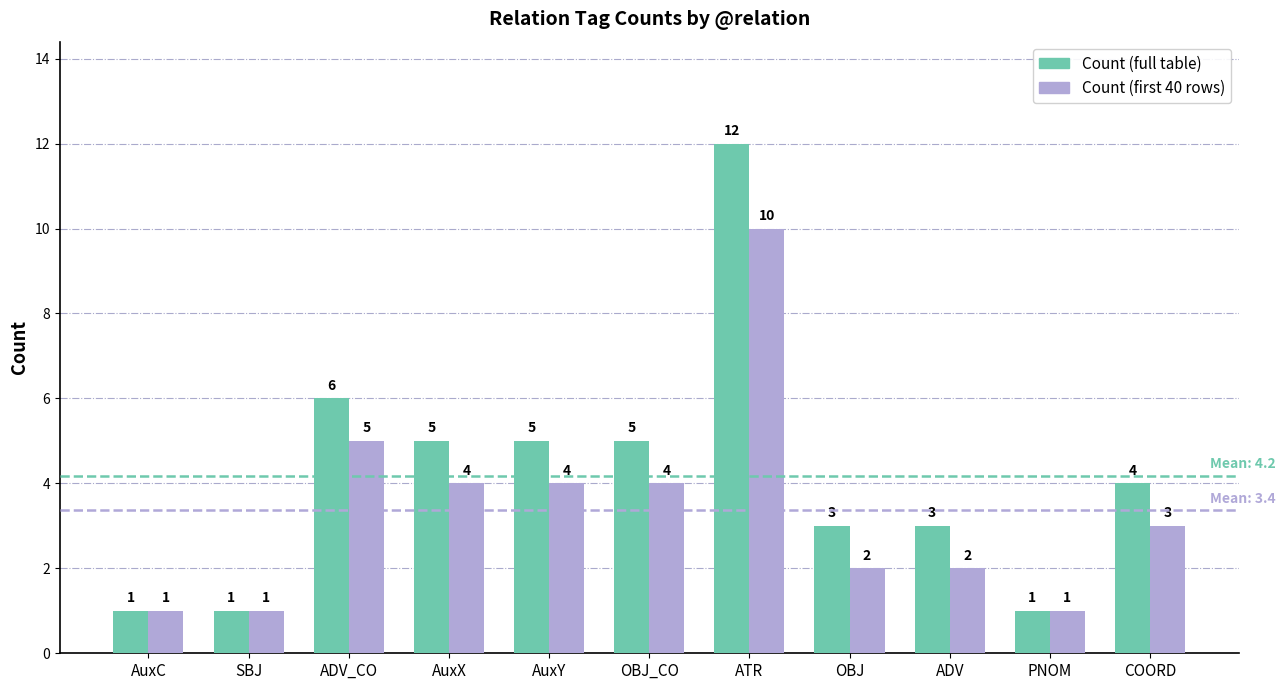

Which category has the highest value across all series?

ATR